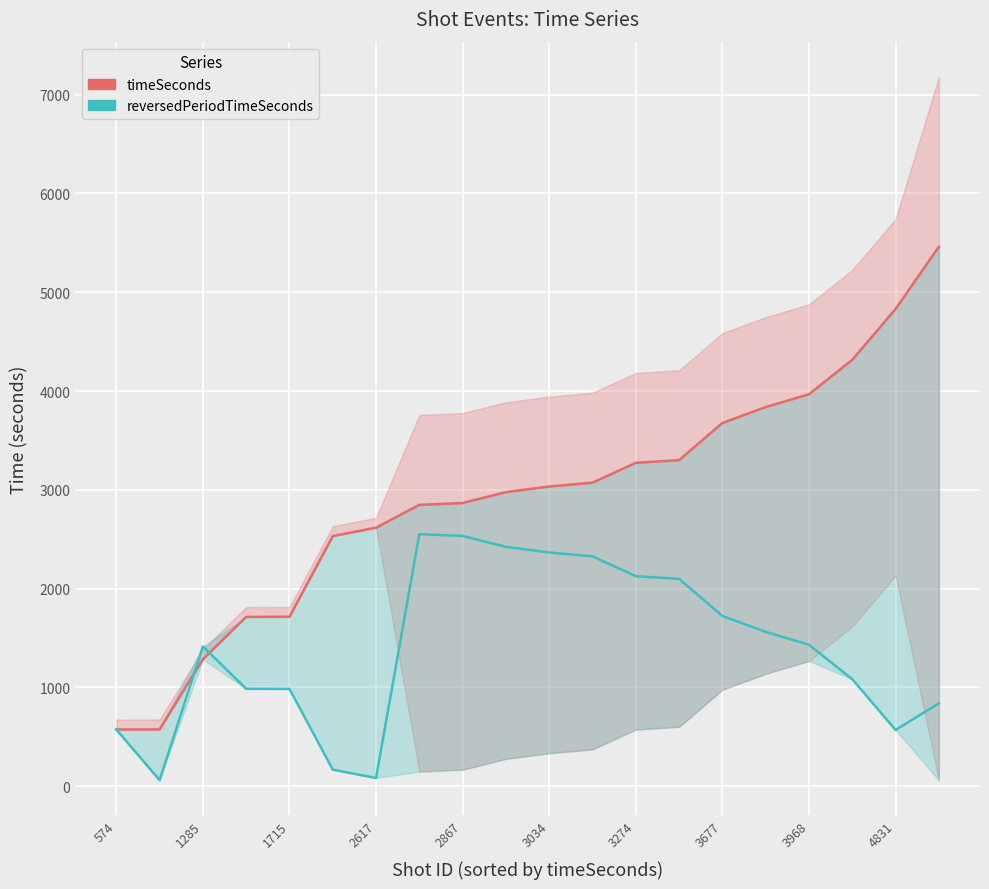

What is the difference between the maximum and second lowest values in the timeSeconds series?

4886